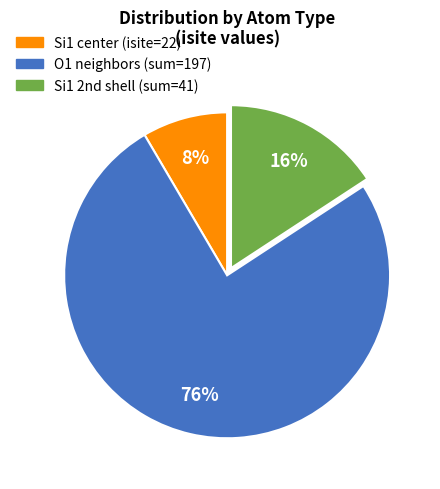

Does any single category account for the majority?

Yes